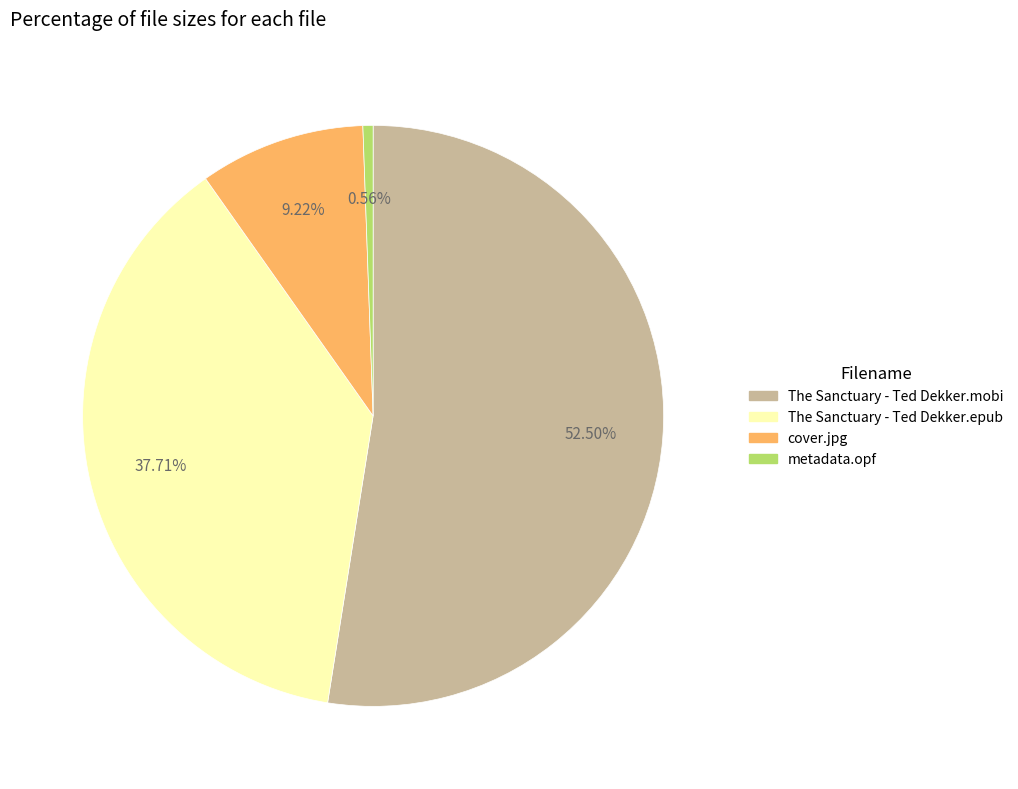

Which slice is the smallest?

metadata.opf